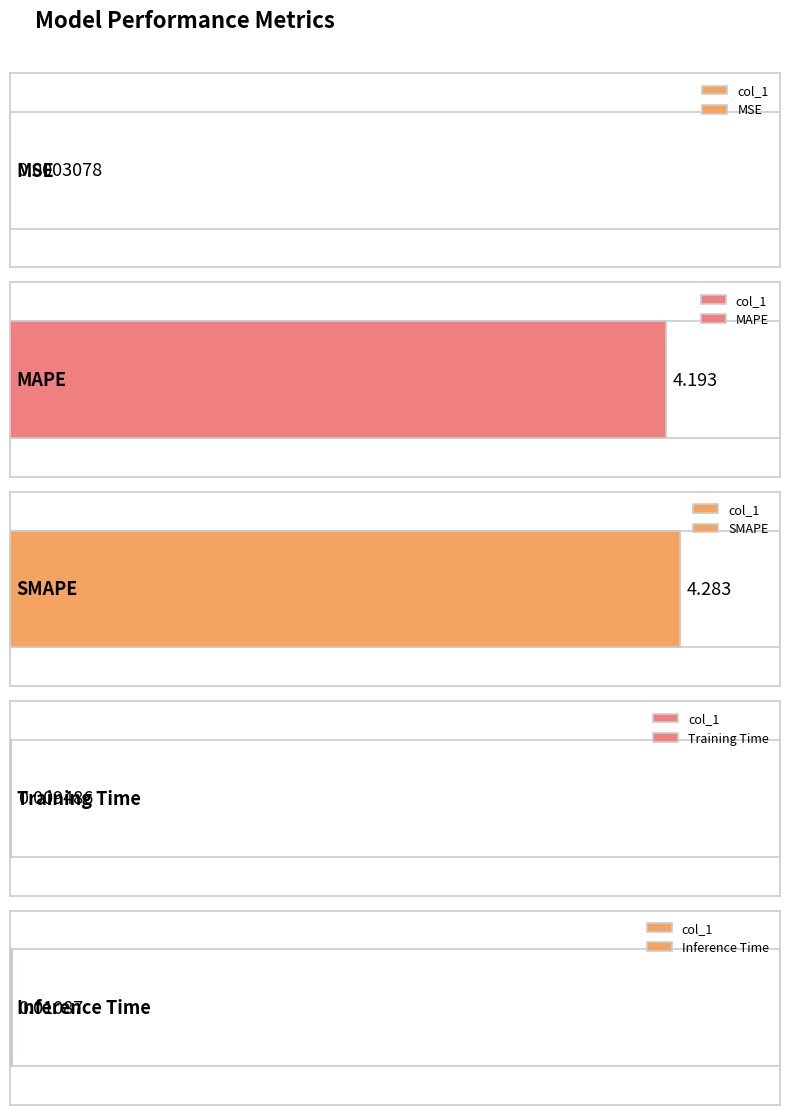

What is the change in value from SMAPE to Inference Time?

-4.3